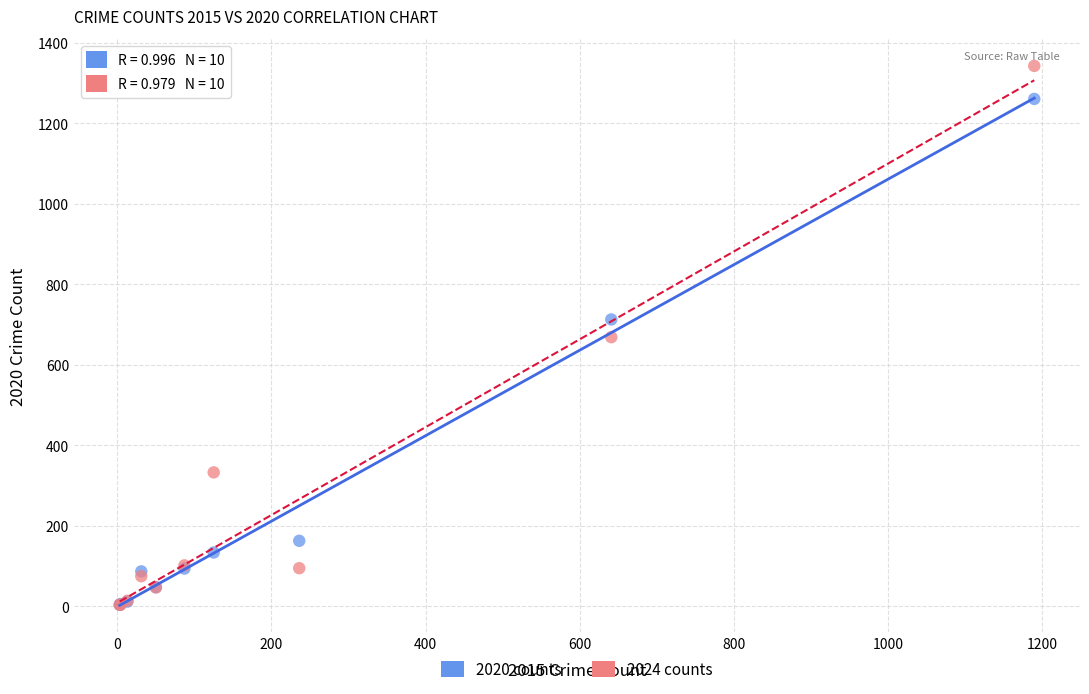

In the 2020 counts series, what Y value is closest to 632?

713